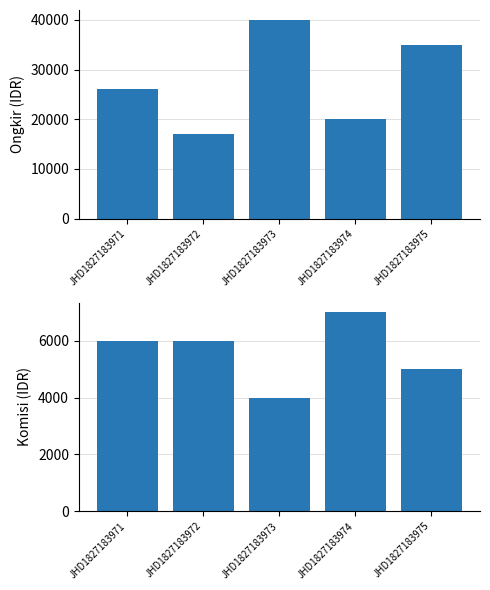

Which series has the largest range (max minus min)?

ongkir